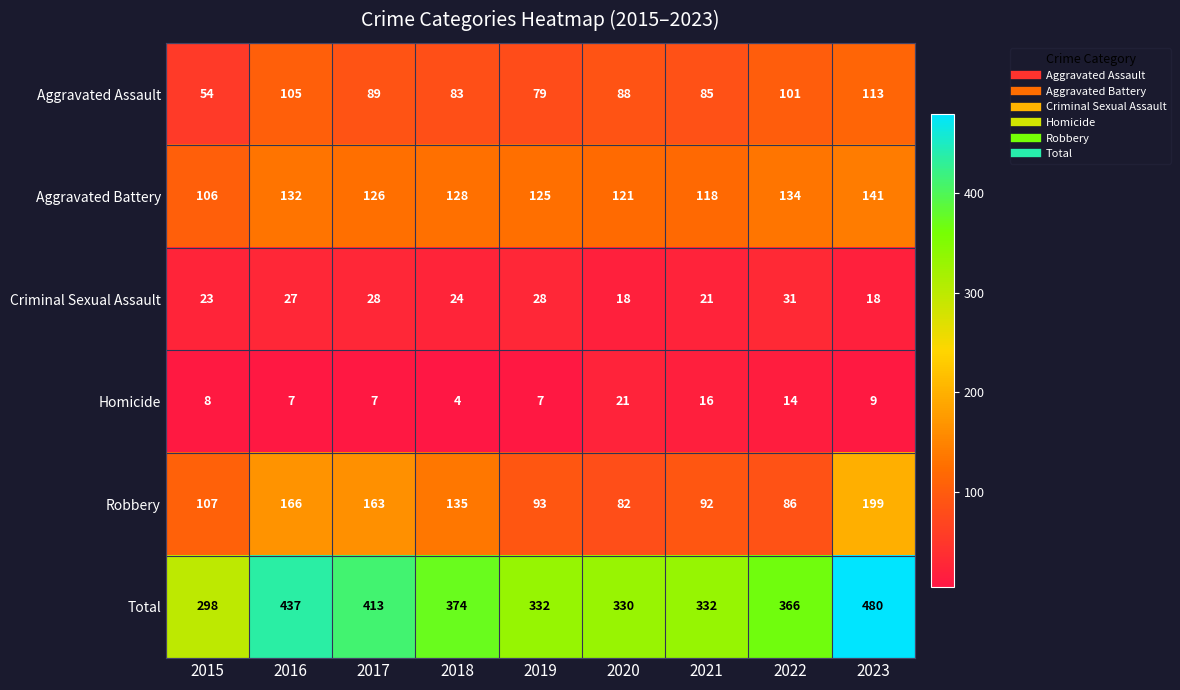

The value of Aggravated Assault at 2018 is 83. True or false?

True